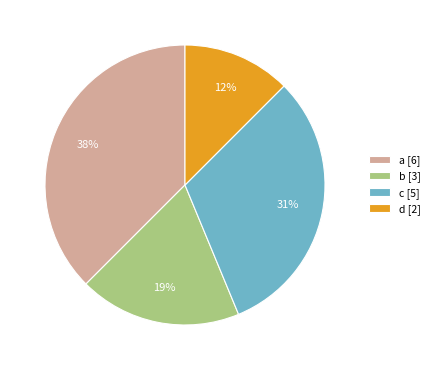

Approximately how many times larger is the value at a [6] compared to b [3]?

2.0